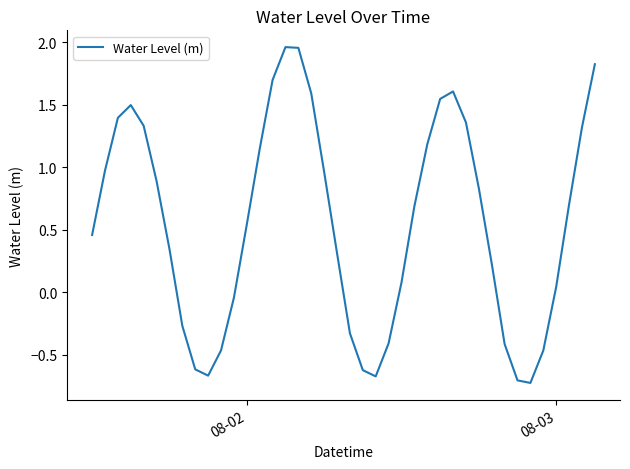

What is the difference between the maximum and minimum values?

2.7